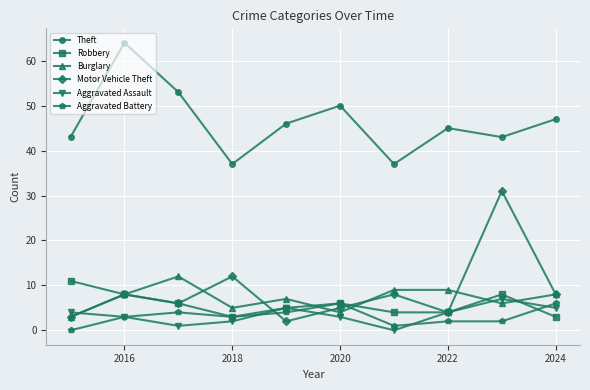

How many lines are shown in the chart?

6